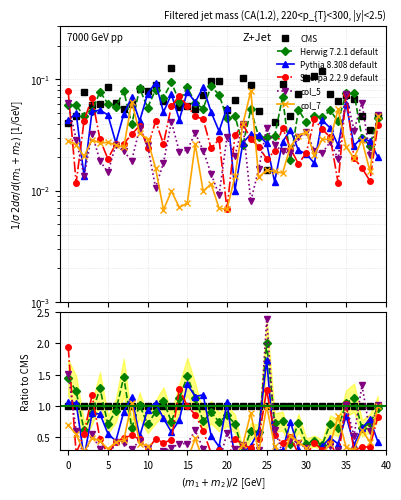

Is the value of Pythia 8.308 default at 25 greater than the value of col_5 at 26?

No